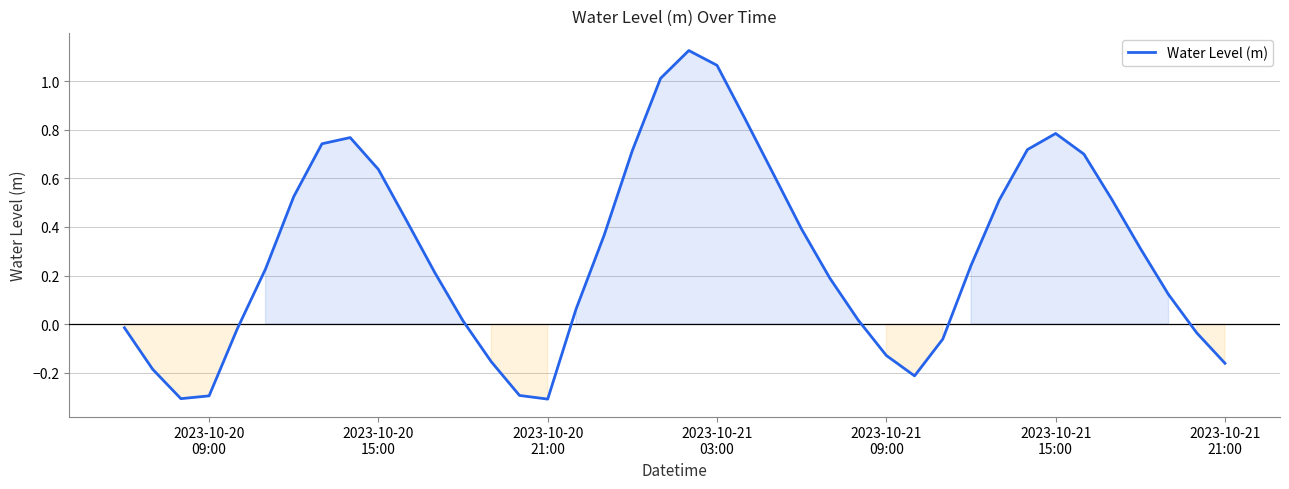

Does the chart display data point markers on the line(s)?

No